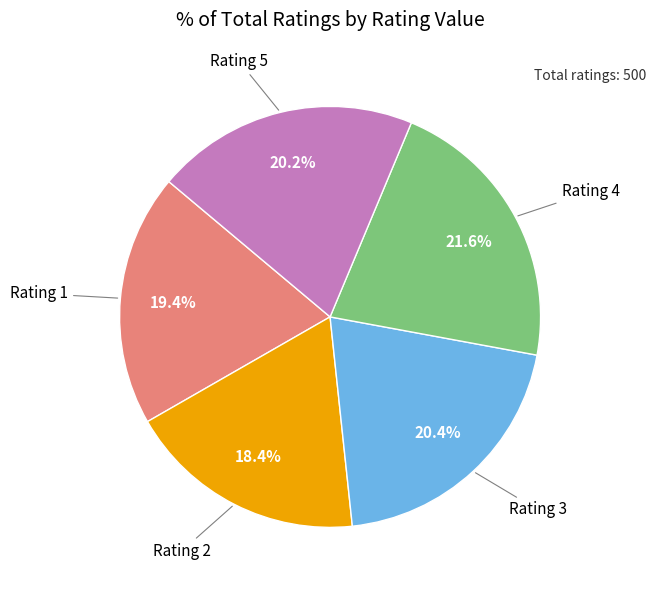

Is there any slice that represents more than half of the pie?

No